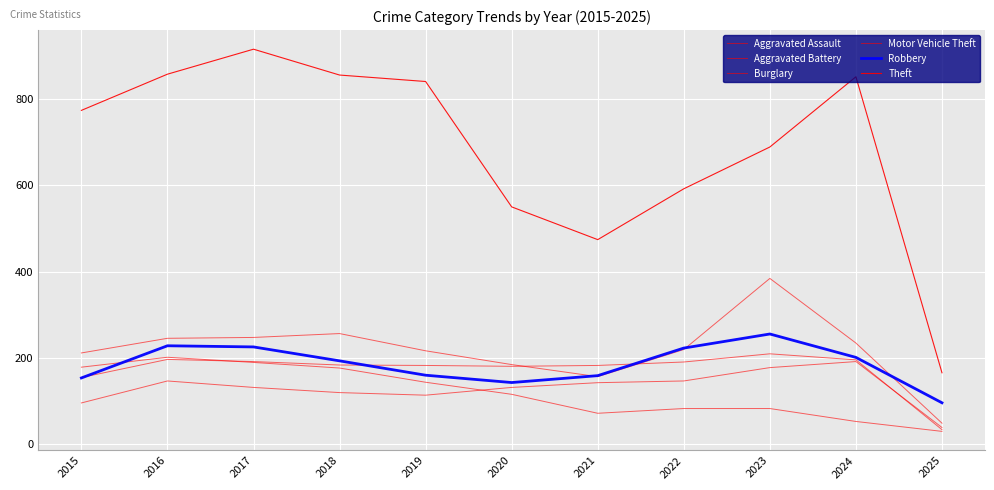

Where is the first local minimum for Motor Vehicle Theft?

2021